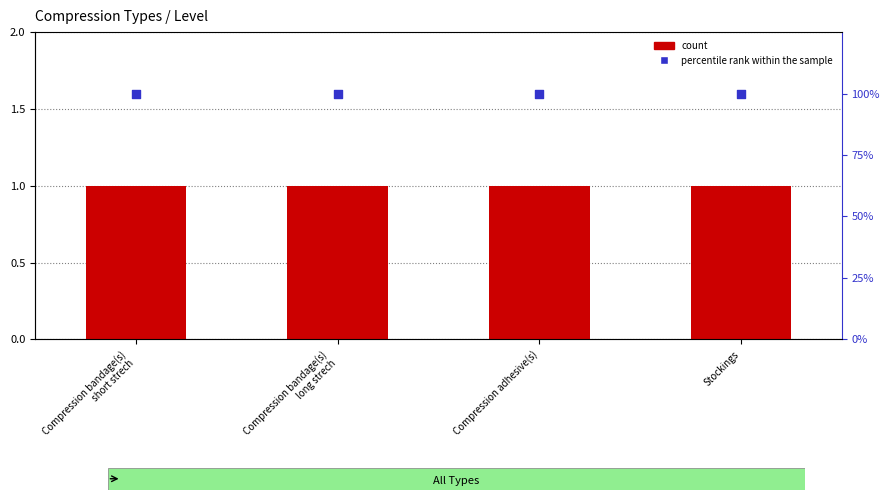

Is the value of percentile rank within the sample at Stockings greater than the value of count at Compression bandage(s)
long strech?

Yes